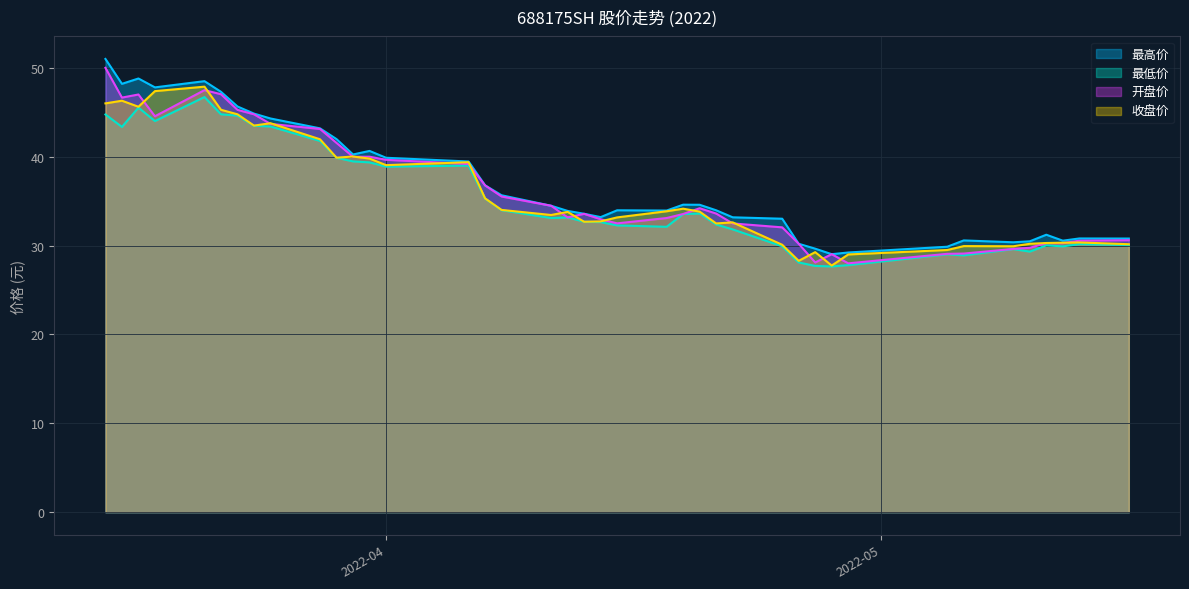

Read the 收盘价 value at 2022-05-11.

30.3